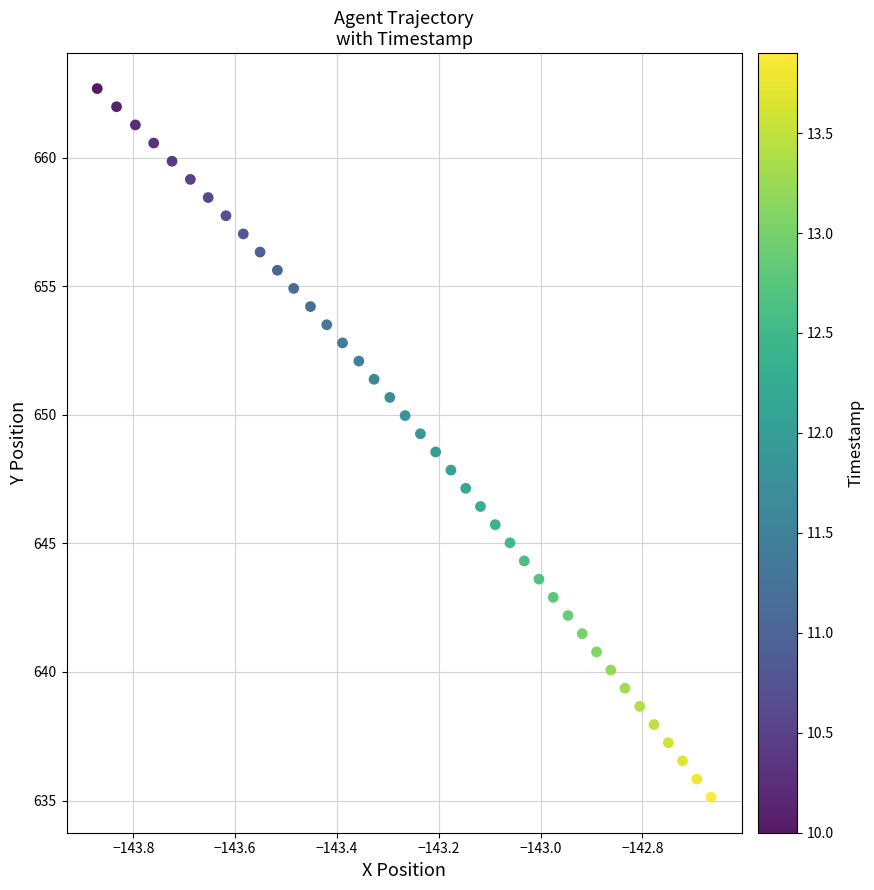

What is the range of X values (max minus min)?

1.2